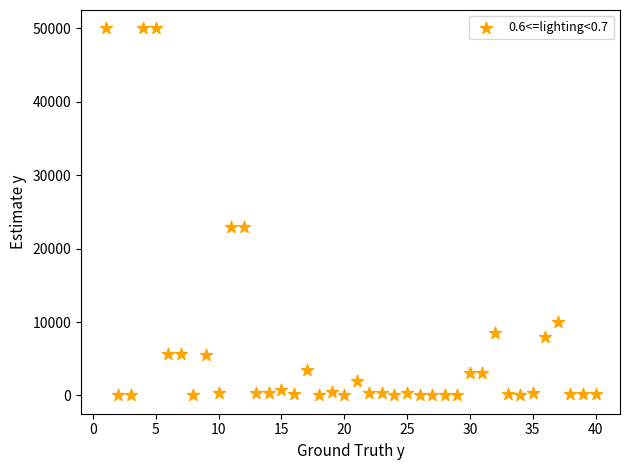

What is the range of X values (max minus min)?

39